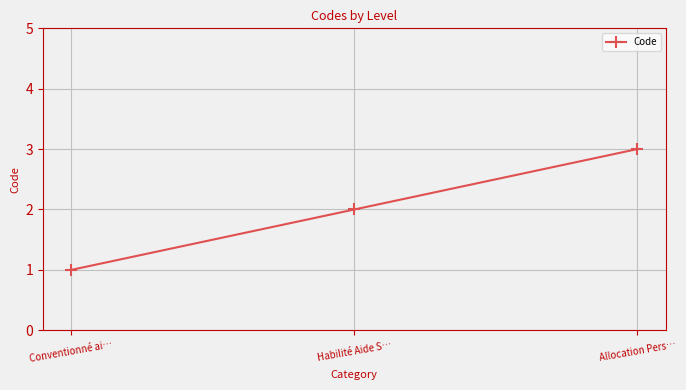

Reading left to right, transcribe all the data shown in this chart.

Conventionné ai…=1	Habilité Aide S…=2	Allocation Pers…=3